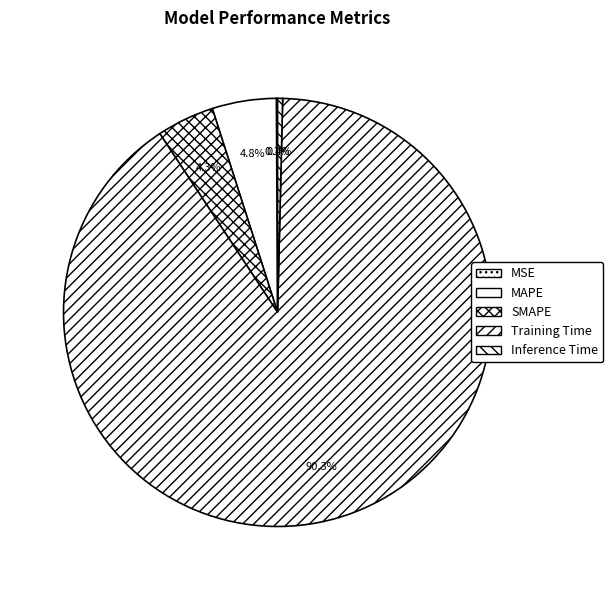

To the nearest percent, what is the difference between the Inference Time and Training Time slice percentages?

90%